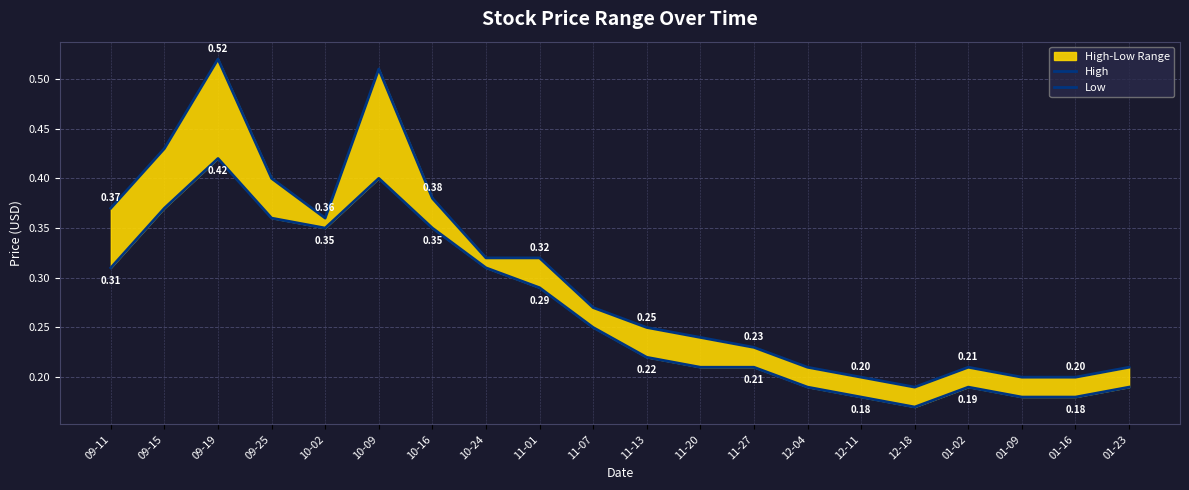

True or false: Low and High cross at least once.

False